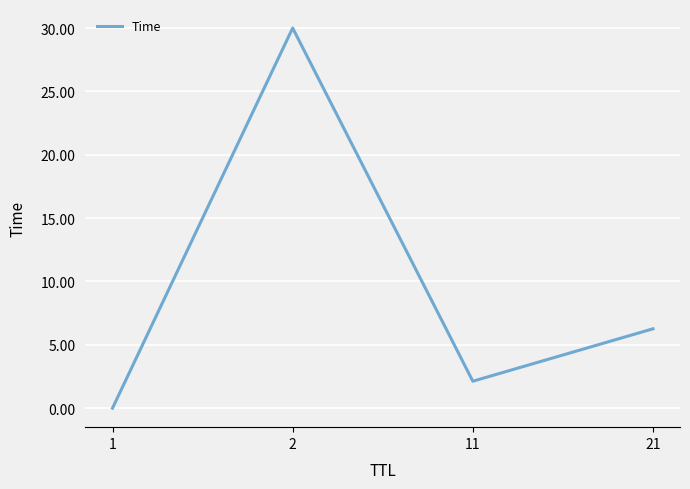

How many interior local valleys (lower than both neighbors) does the data have?

1